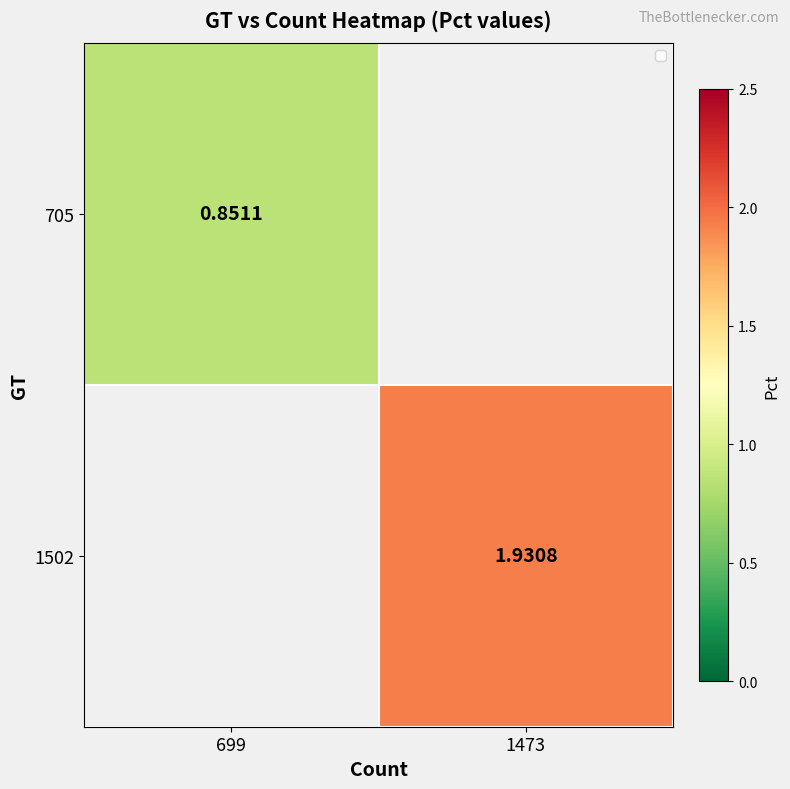

The value of 705 at 699 is 0.9. True or false?

True